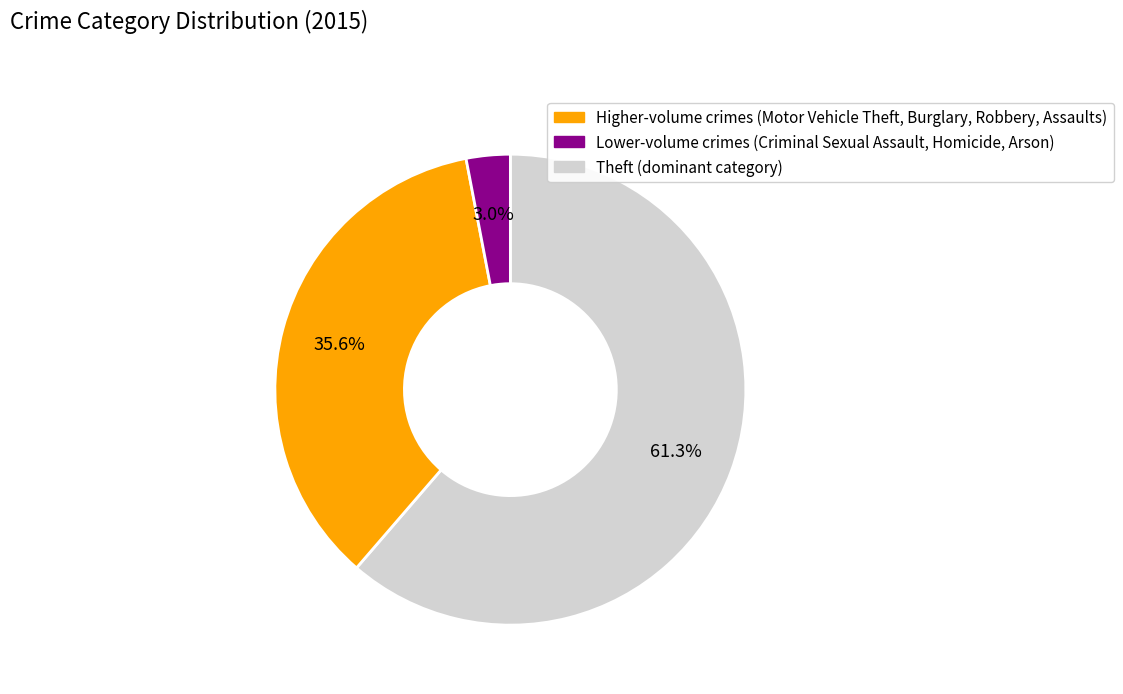

Between Lower-volume crimes (Criminal Sexual Assault, Homicide, Arson) and Higher-volume crimes (Motor Vehicle Theft, Burglary, Robbery, Assaults), which is larger?

Higher-volume crimes (Motor Vehicle Theft, Burglary, Robbery, Assaults)